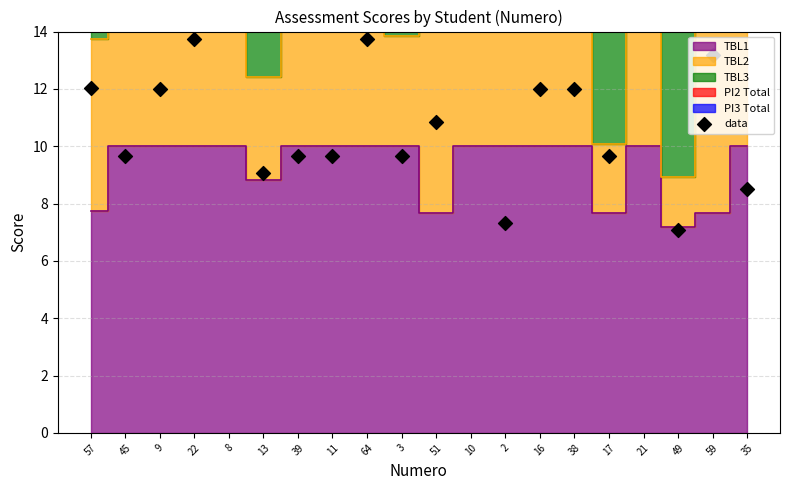

What is the change in value from 59 to 35?

-4.7